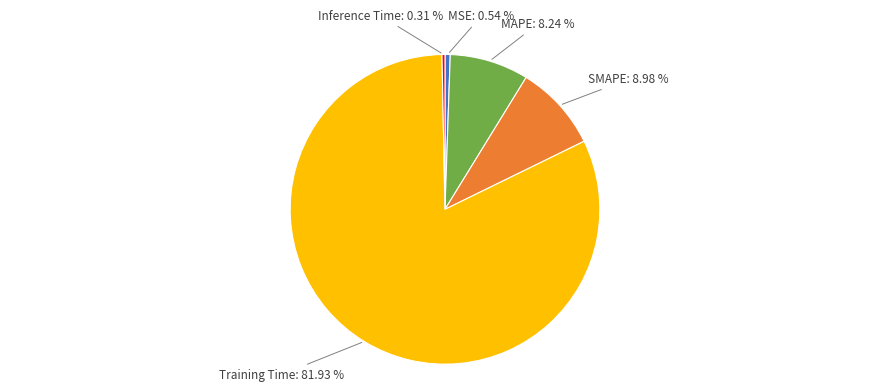

Is there a majority slice in this chart?

Yes